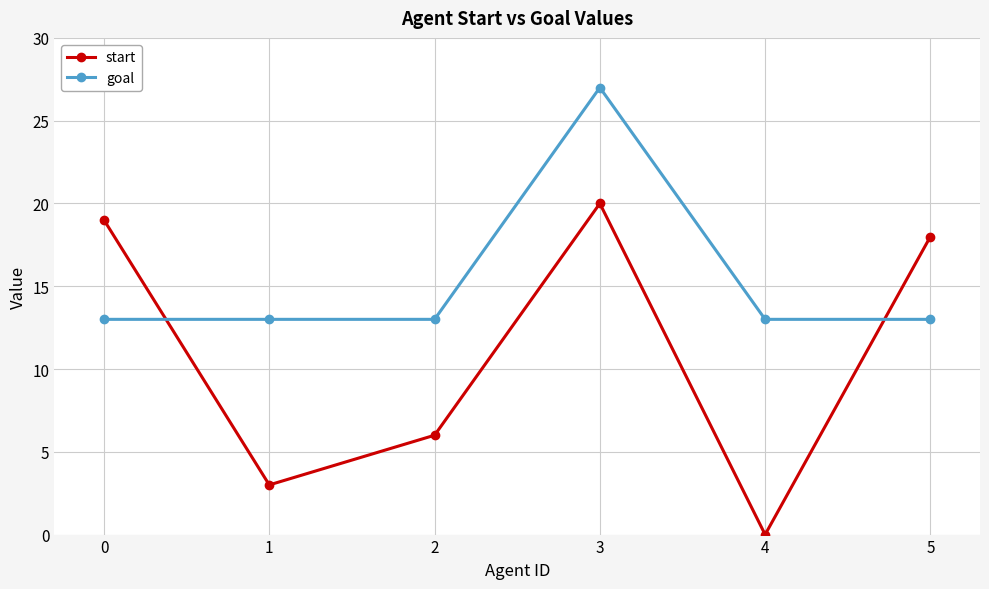

What are all the series names shown in the legend?

start, goal